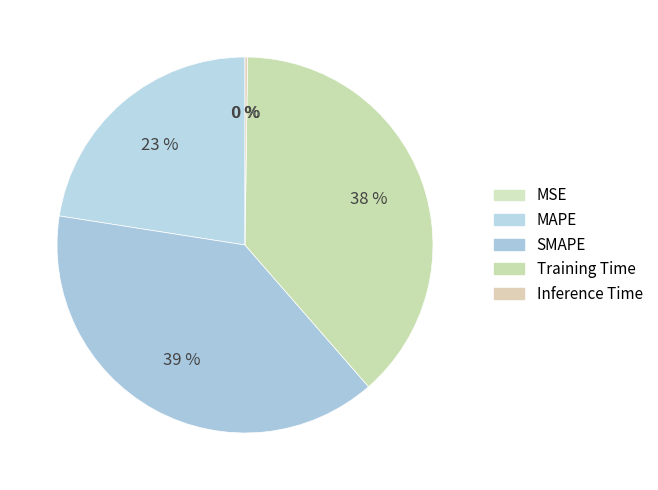

How many slices are in this pie chart?

5